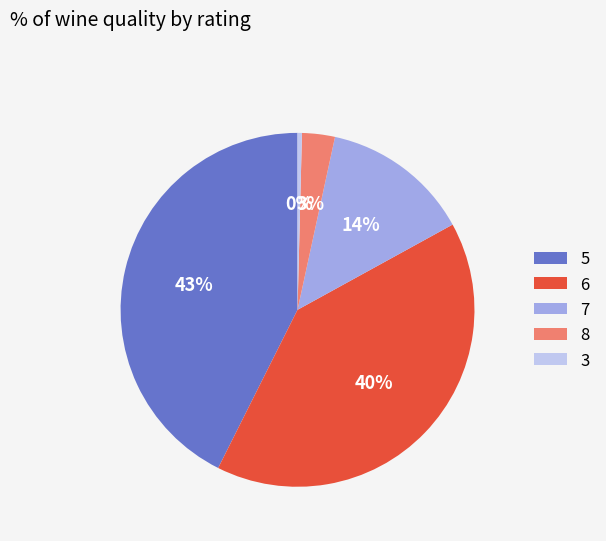

Between 6 and 8, which is larger?

6